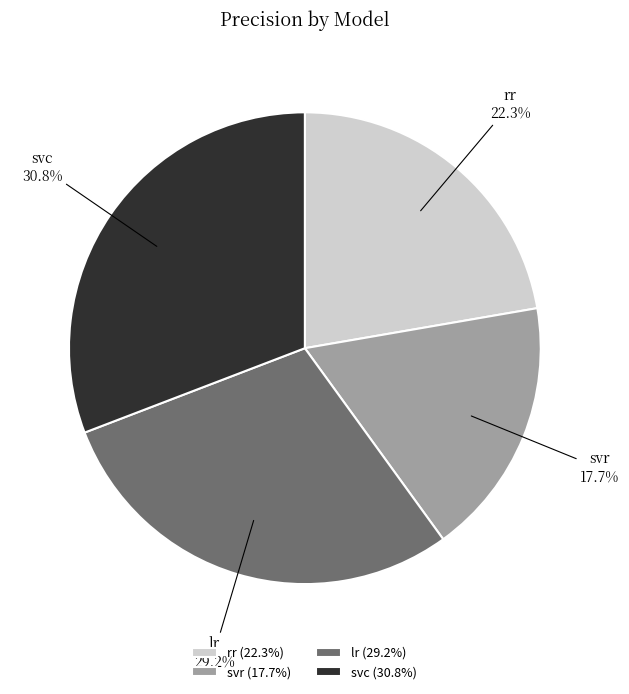

What percentage do svc and rr together represent?

53.1%